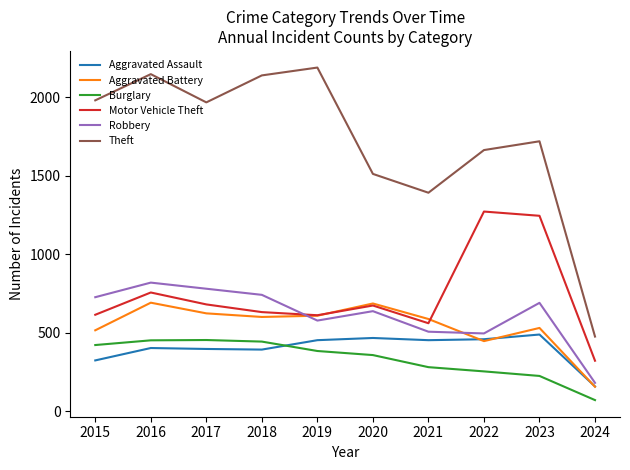

What is the difference between the maximum and minimum values in the Theft series?

1715